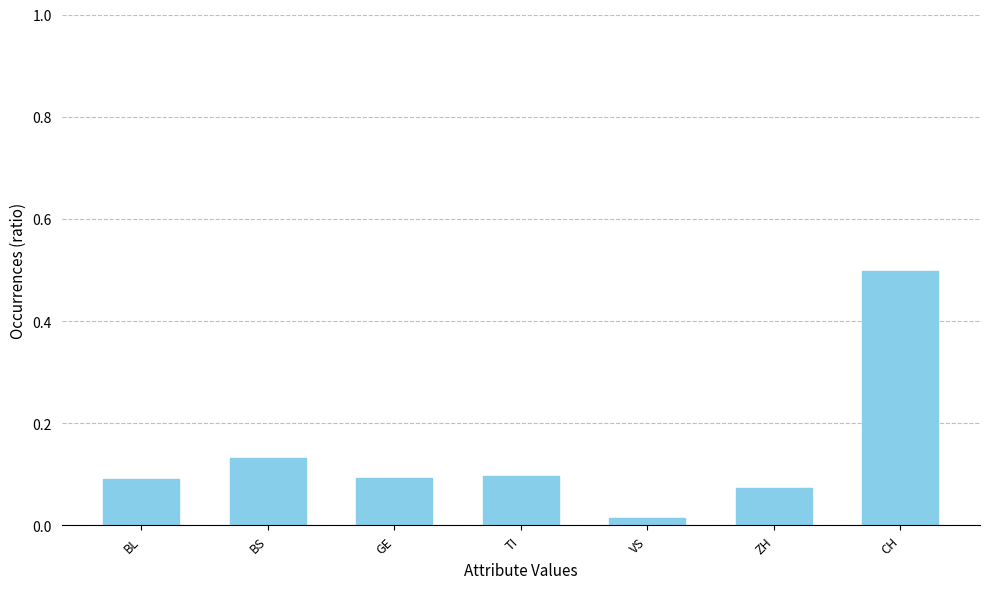

Does the chart contain stacked bars?

No